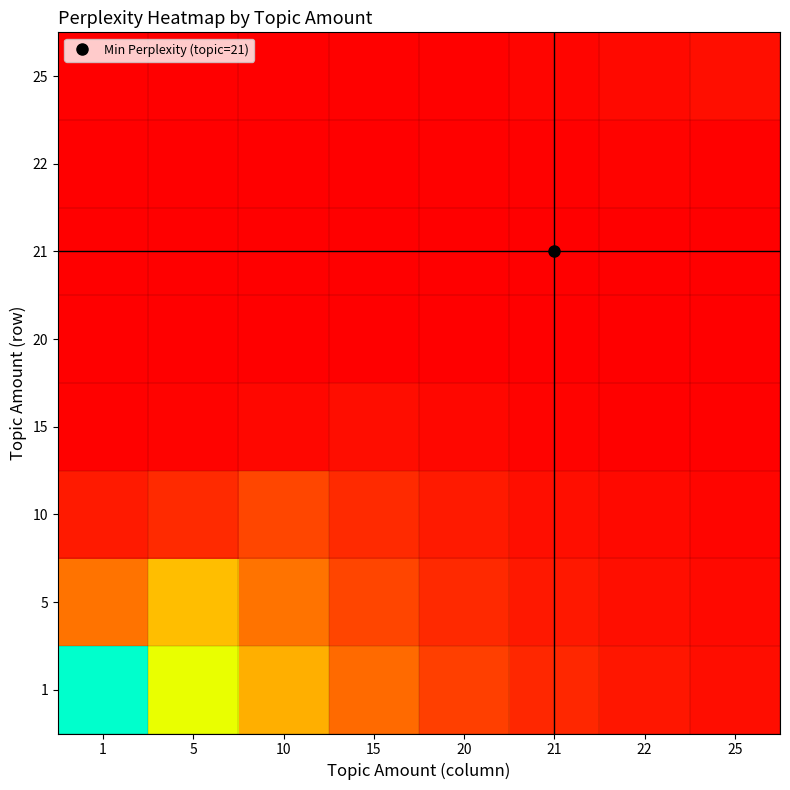

At which category is the sum across all series the highest?

1